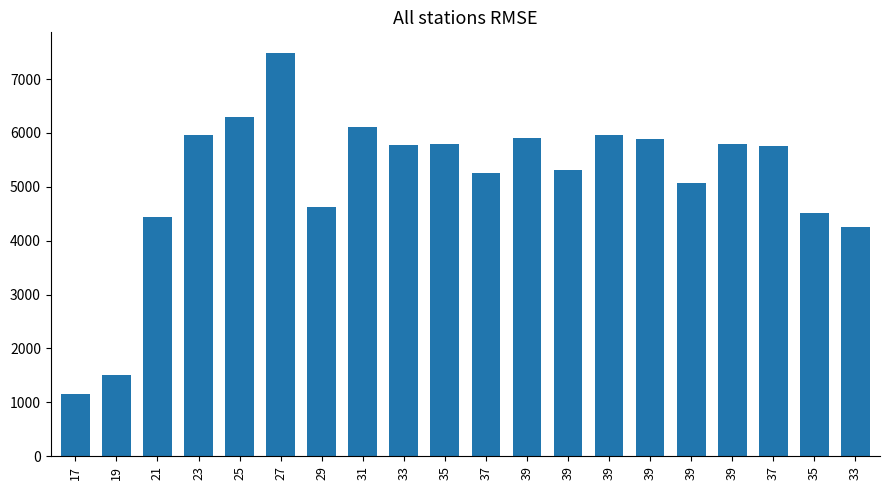

True or false: the data shows 5911.5 at 39.

True